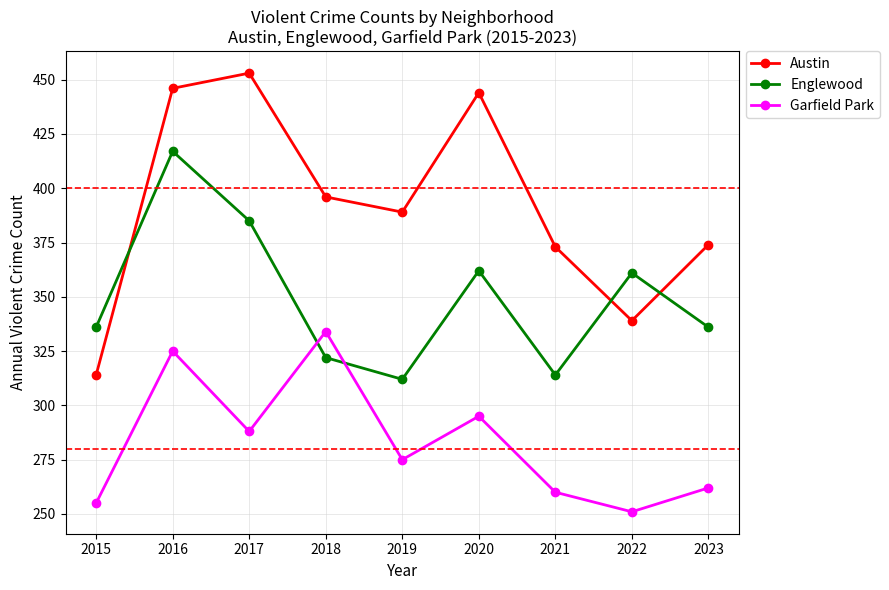

Rank the series by their average value, from lowest to highest.

Garfield Park, Englewood, Austin